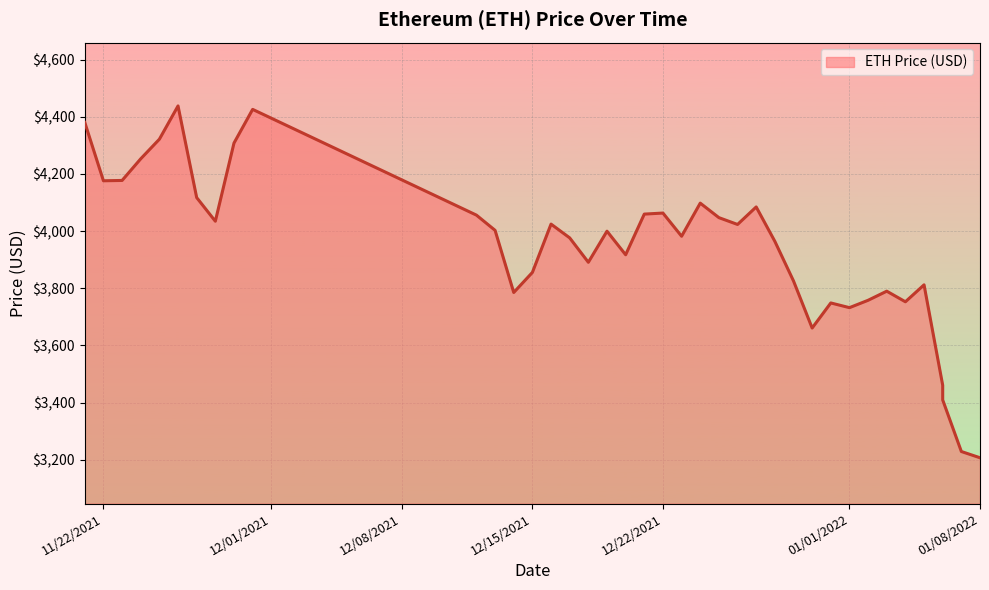

What is the label of the 20th point from the left?

12/21/2021